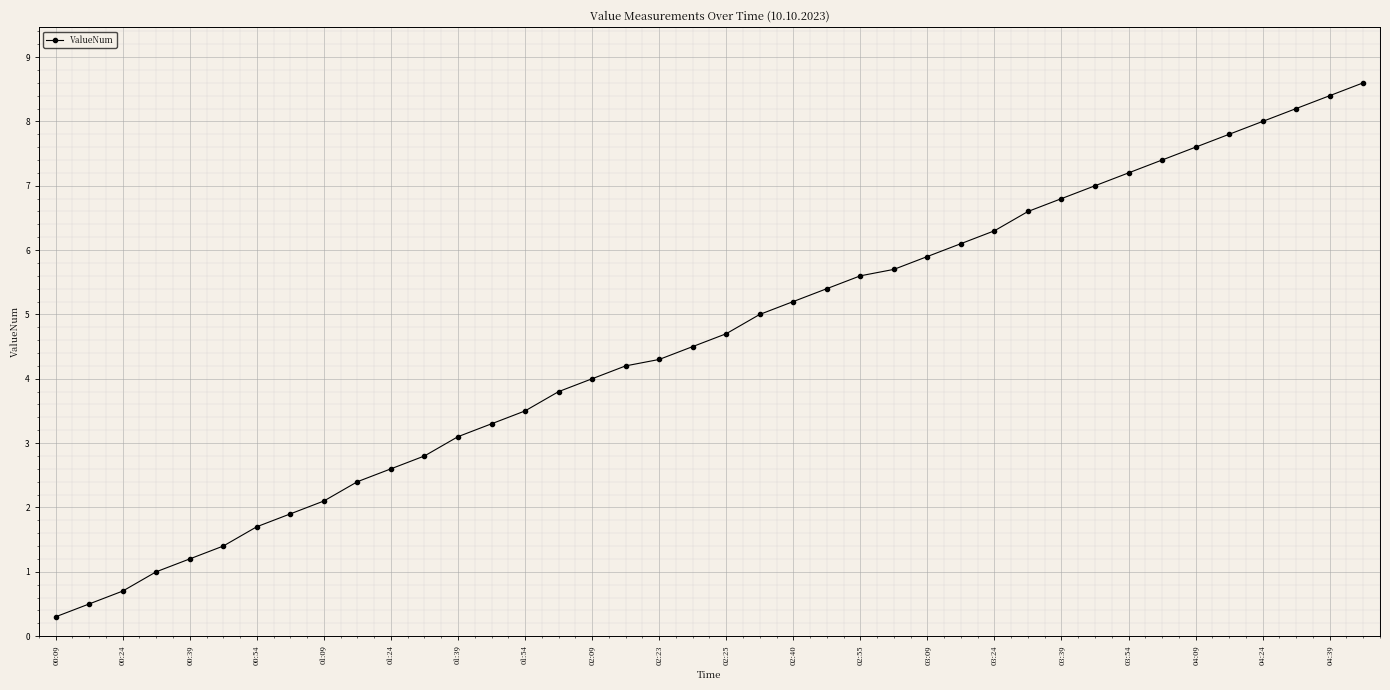

What is the minimum value shown in the chart?

0.3